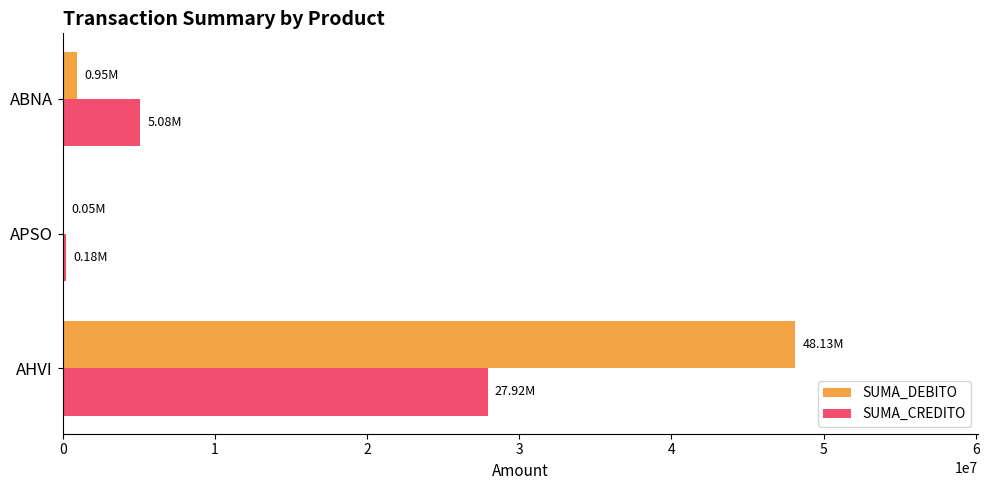

Which series has the widest spread of values?

SUMA_DEBITO